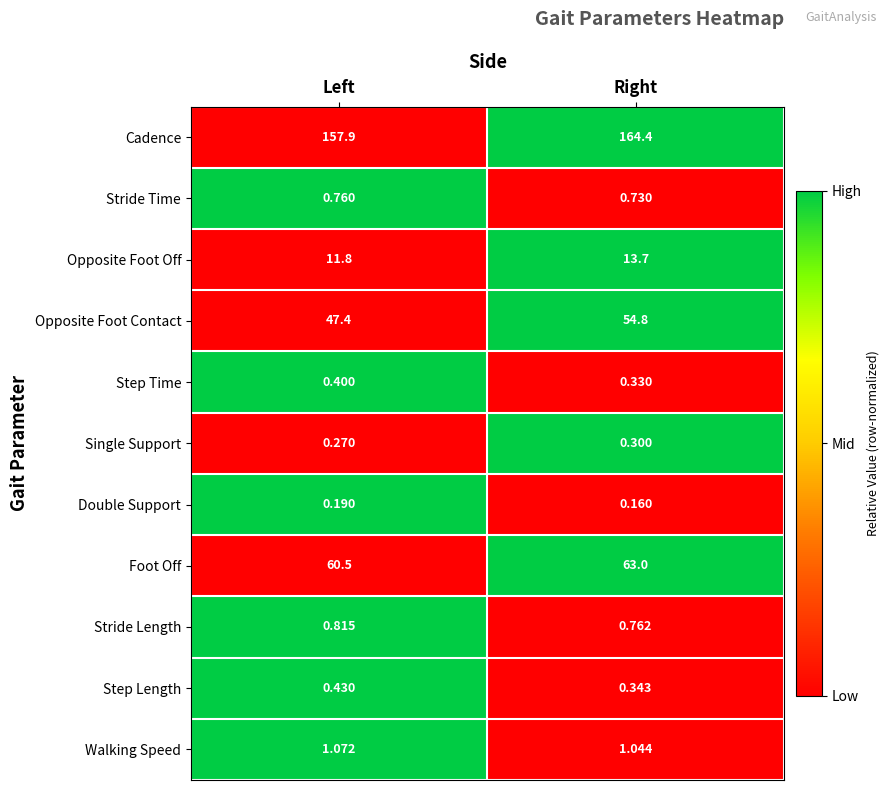

At which label is Opposite Foot Contact closest to 51?

Left